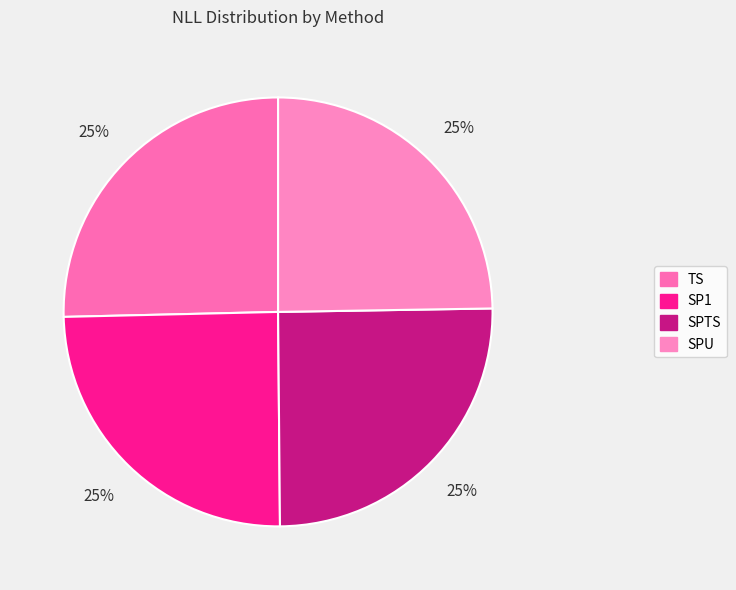

How many segments does this pie chart have?

4